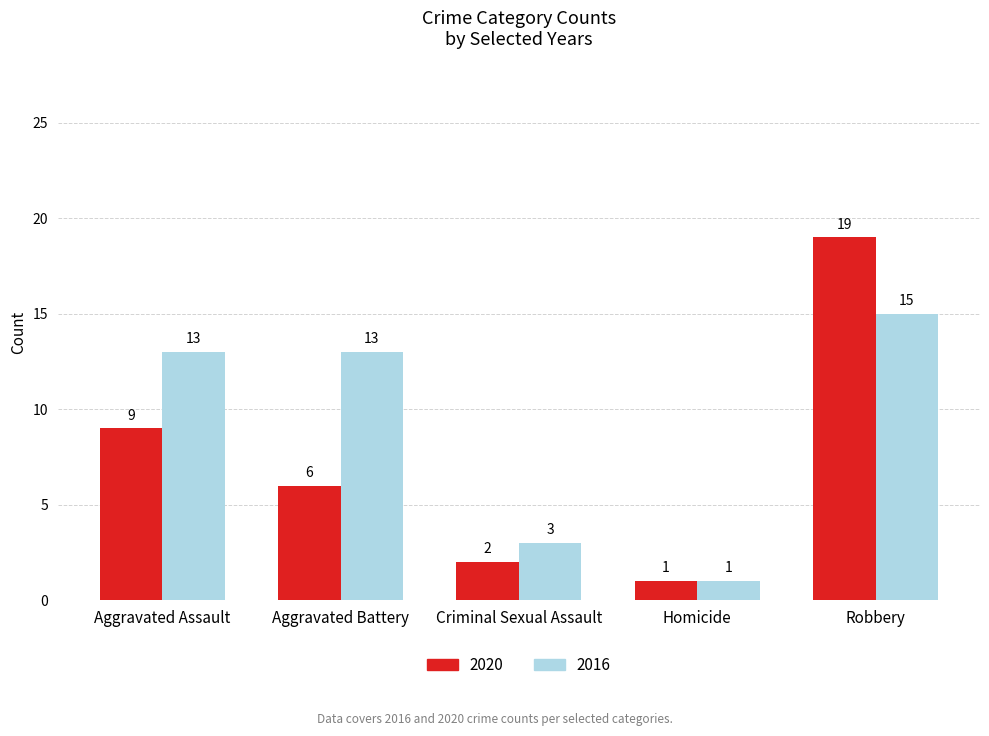

Which series changed the most between Aggravated Battery and Robbery?

2020